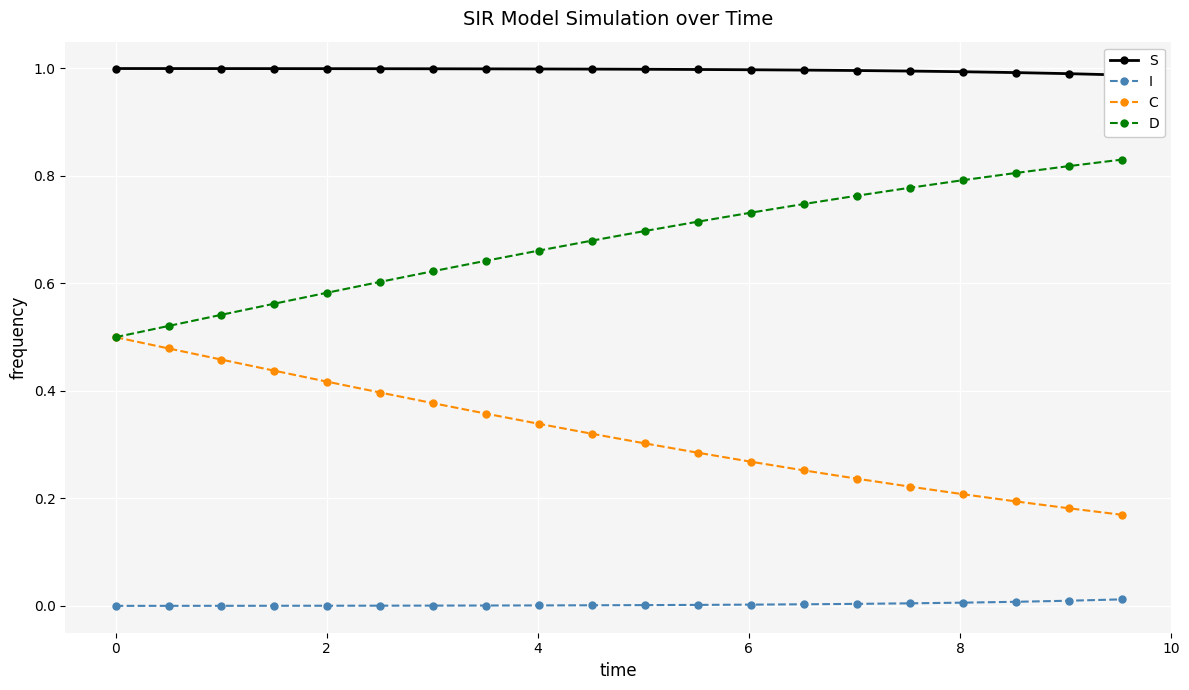

True or false: I and C intersect in this chart.

False